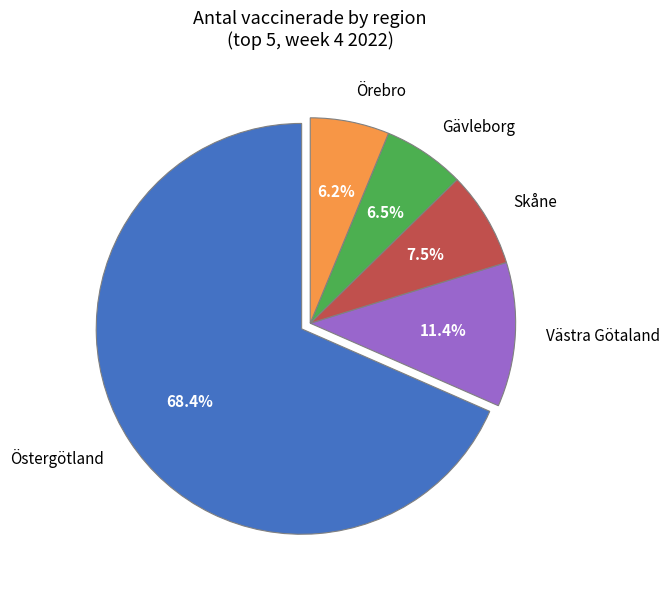

Combined, do Västra Götaland and Örebro account for over 50%?

No